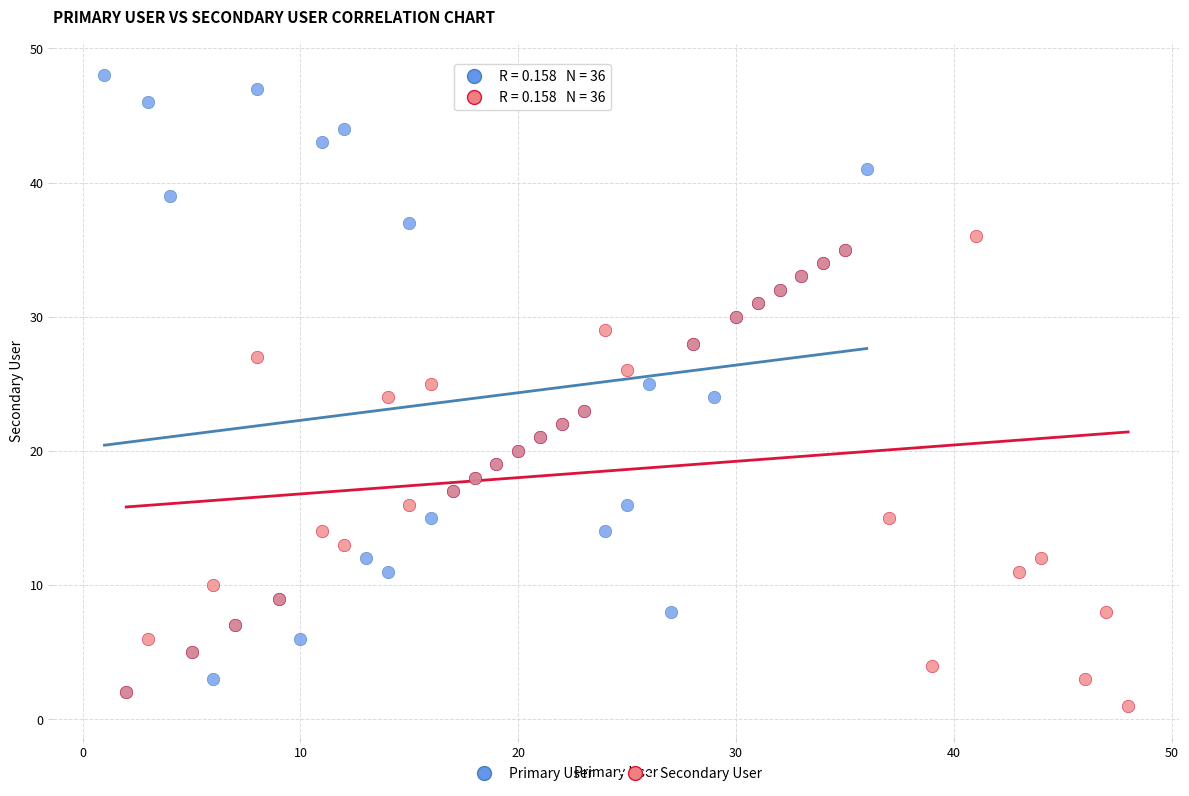

Which series reaches the maximum Y coordinate?

Primary User